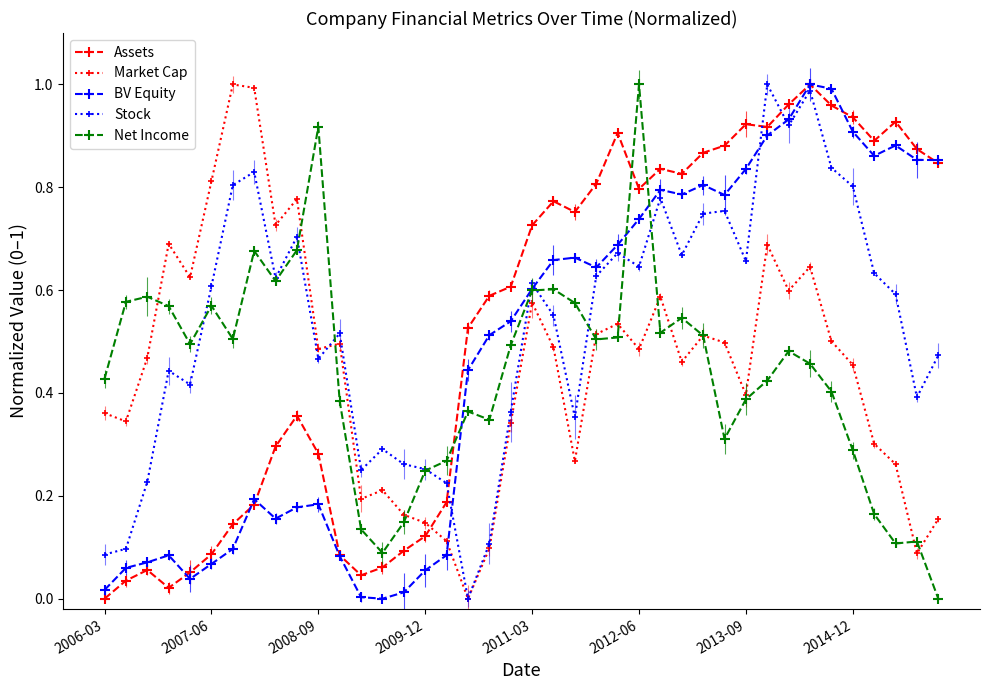

How many positive values does the Stock series have?

39